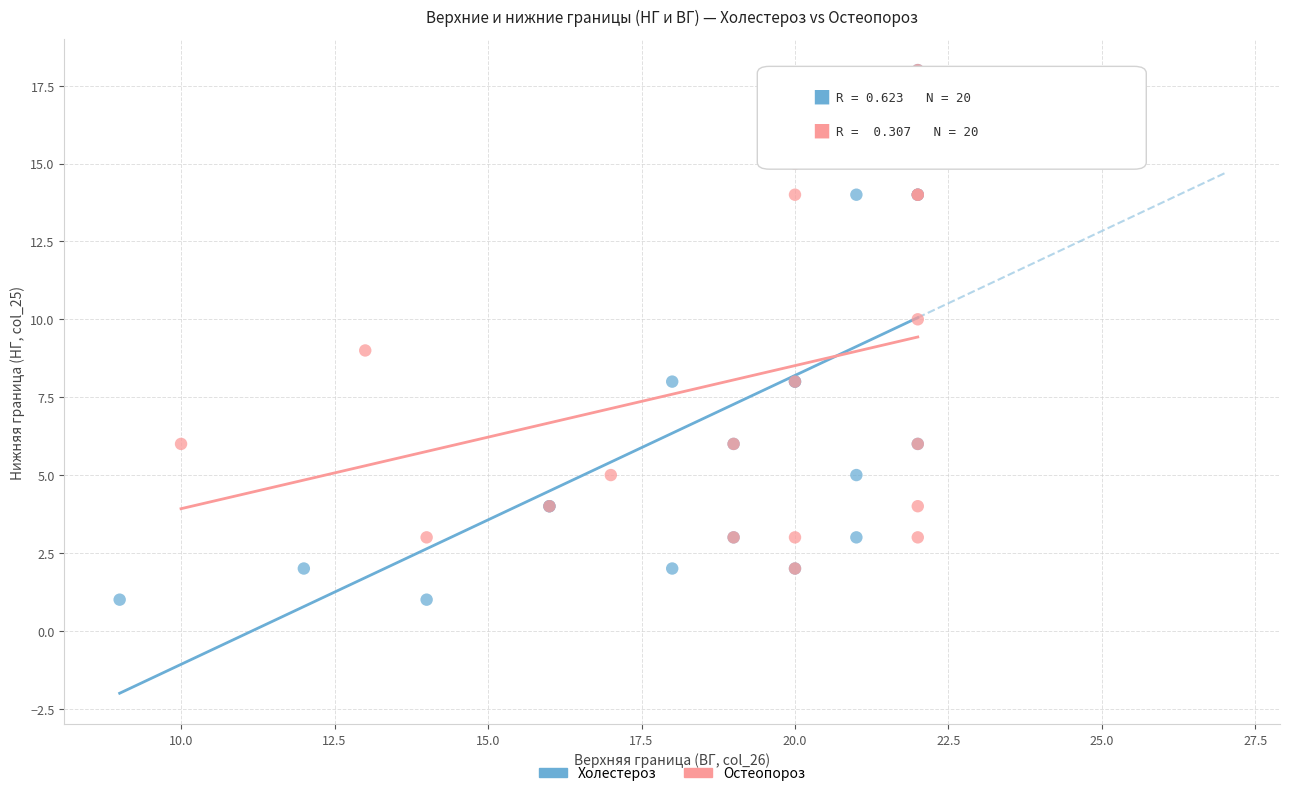

Which series reaches the minimum Y coordinate?

Холестероз